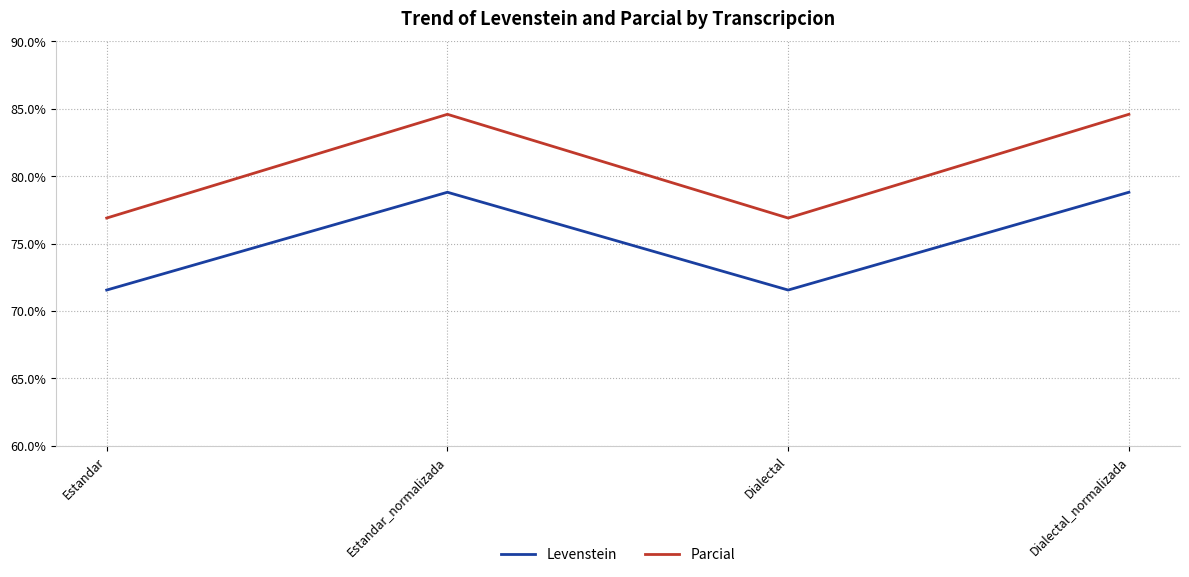

Does the chart have visible grid lines?

Yes